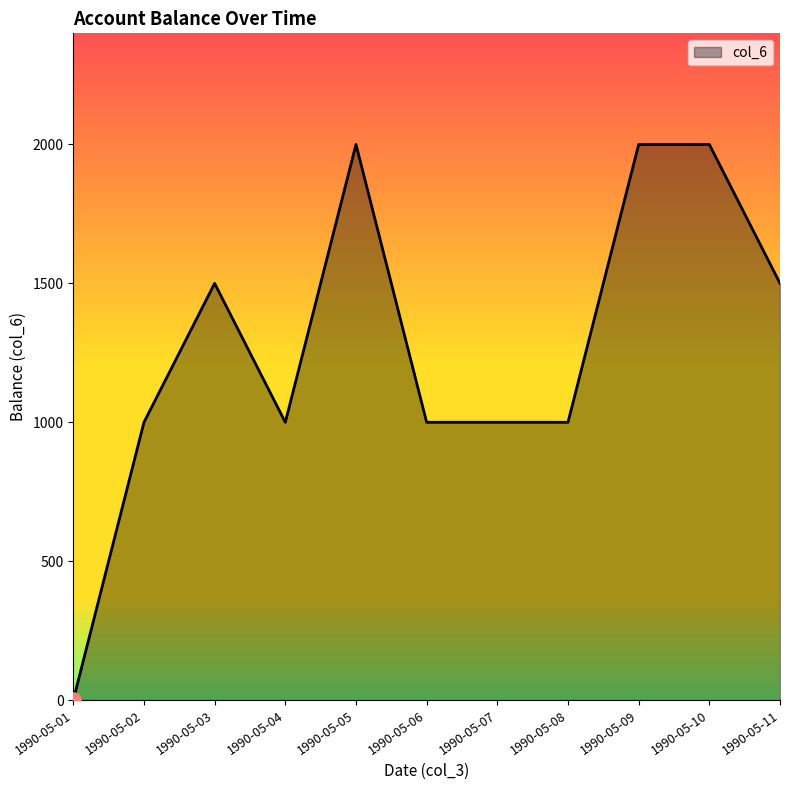

What is the change in value from 1990-05-05 to 1990-05-06?

-1000